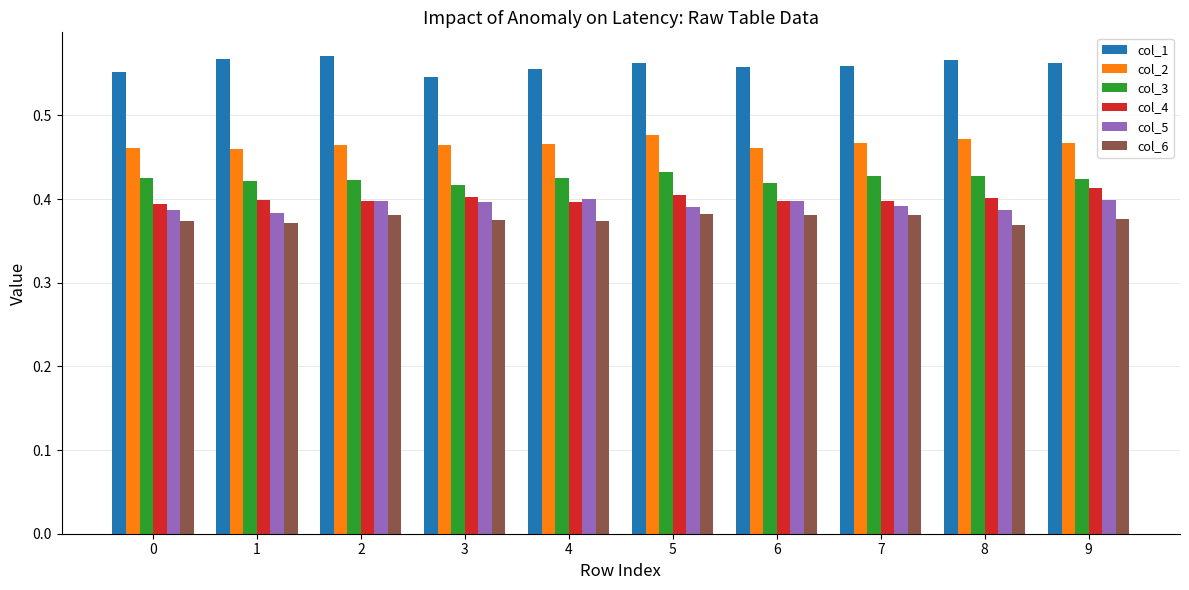

What is the sum of the col_6 values at 9 and 5?

0.8